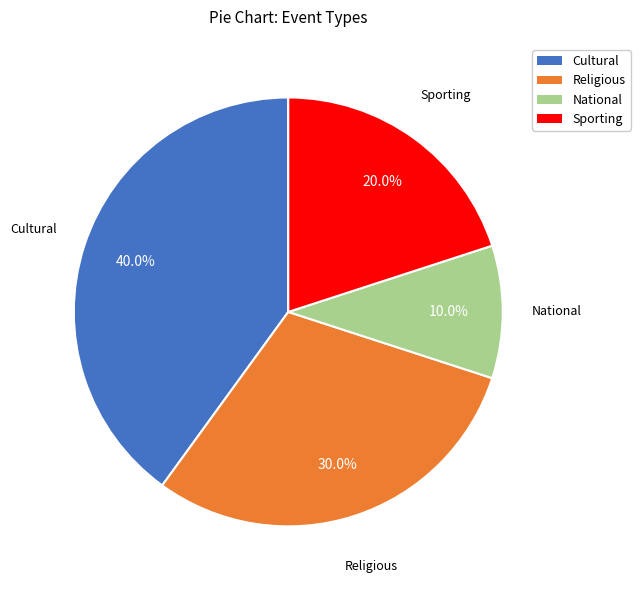

Which category has the biggest portion of the pie?

Cultural